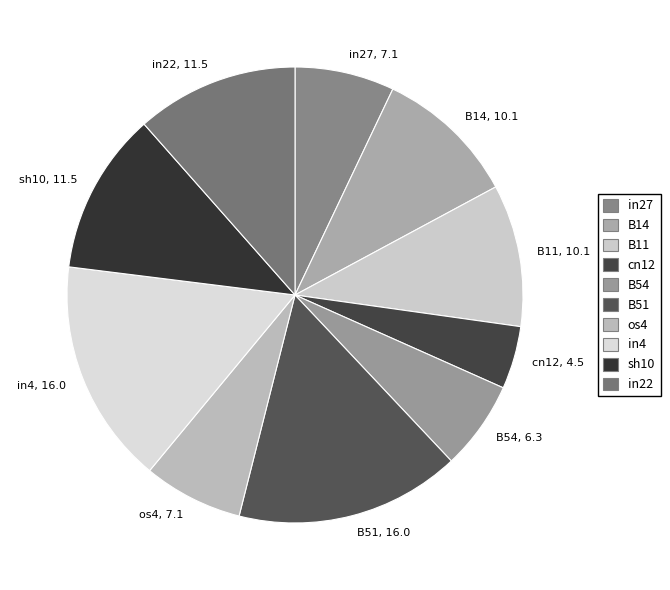

Which category has the smallest portion of the pie?

cn12, 4.5